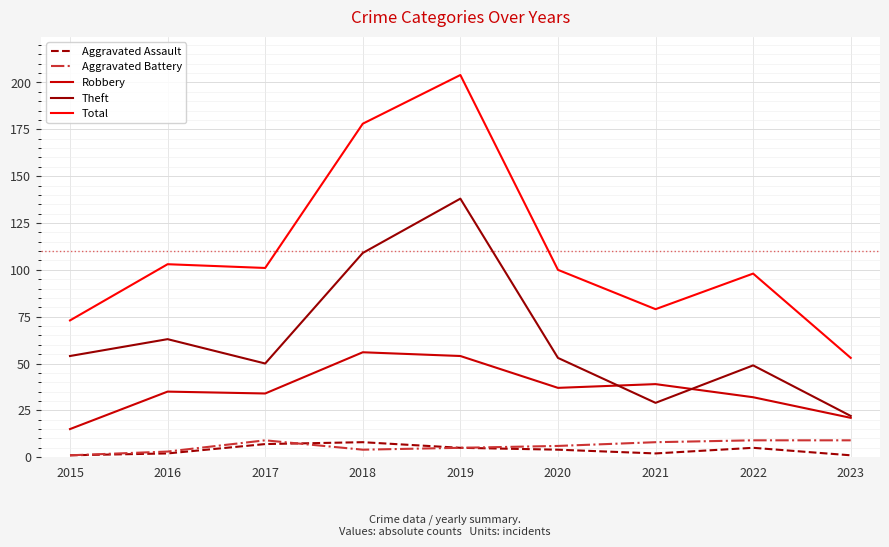

Reading left to right, list all the values displayed in this chart.

Aggravated Assault: 2015=1	2016=2	2017=7	2018=8	2019=5	2020=4	2021=2	2022=5	2023=1
Aggravated Battery: 2015=1	2016=3	2017=9	2018=4	2019=5	2020=6	2021=8	2022=9	2023=9
Robbery: 2015=15	2016=35	2017=34	2018=56	2019=54	2020=37	2021=39	2022=32	2023=21
Theft: 2015=54	2016=63	2017=50	2018=109	2019=138	2020=53	2021=29	2022=49	2023=22
Total: 2015=73	2016=103	2017=101	2018=178	2019=204	2020=100	2021=79	2022=98	2023=53